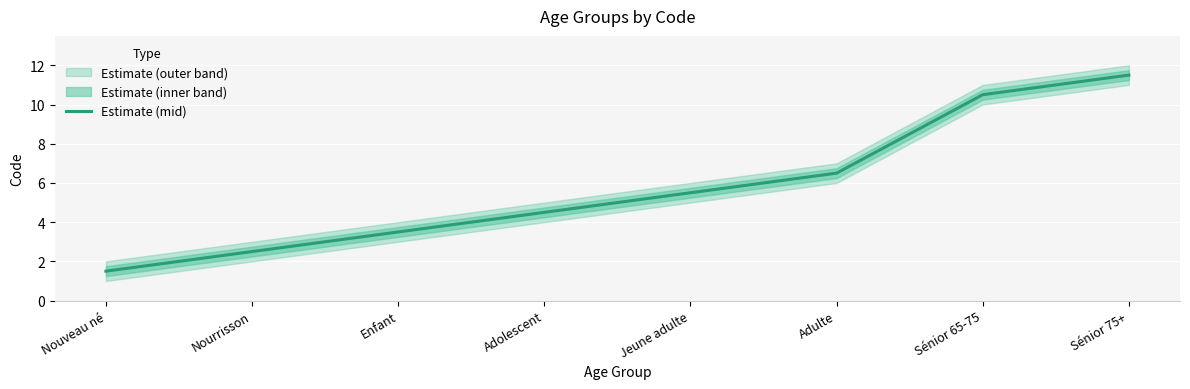

True or false: the data shows 2.5 at Nourrisson.

True